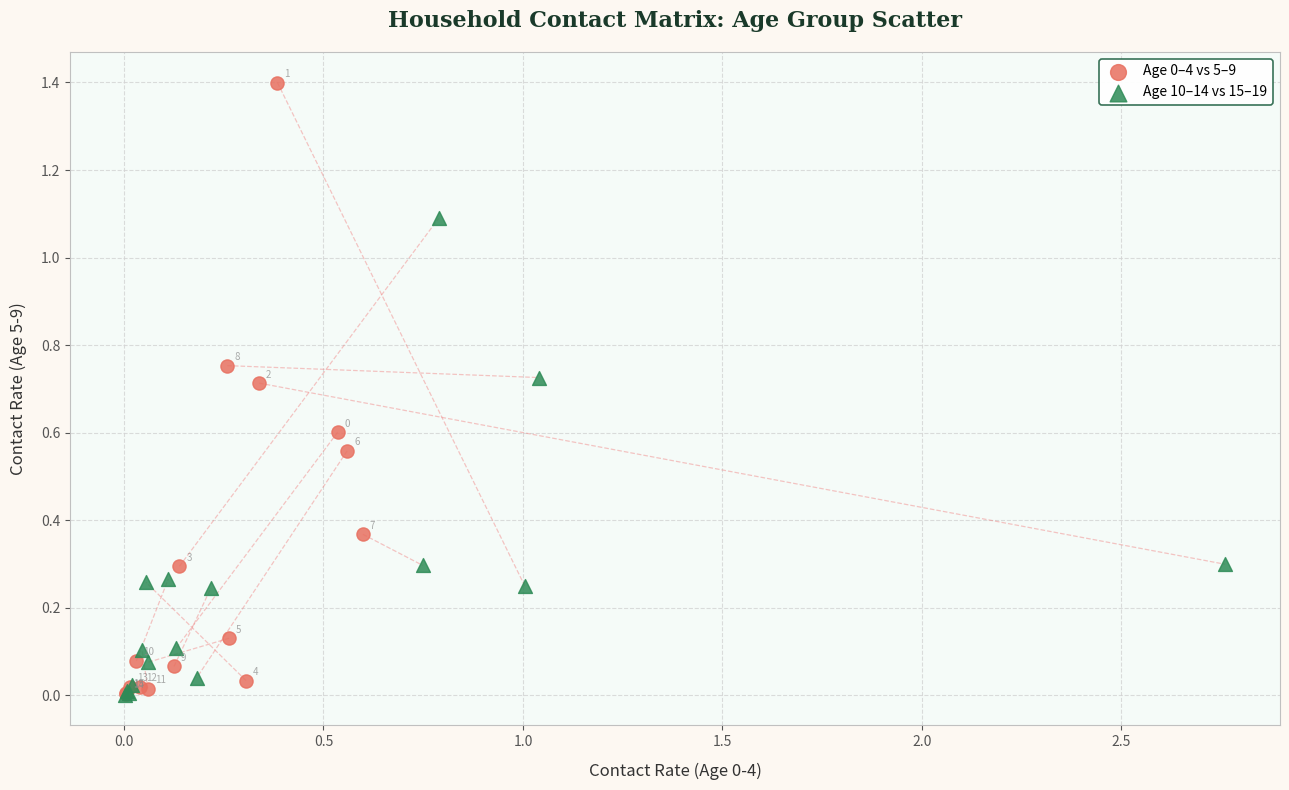

Which series reaches the minimum Y coordinate?

Age 10–14 vs 15–19